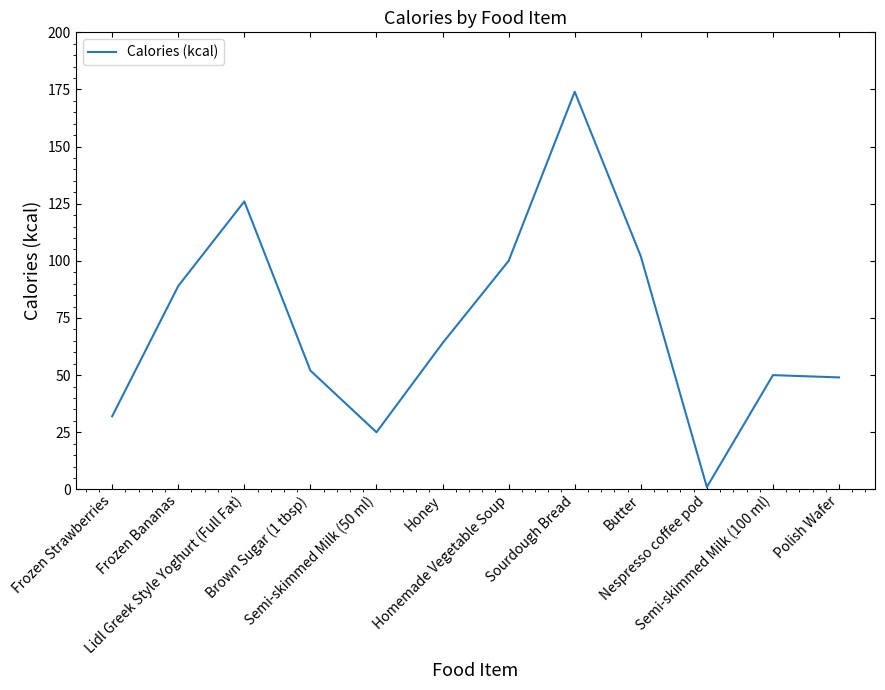

How many series are shown in this chart?

1